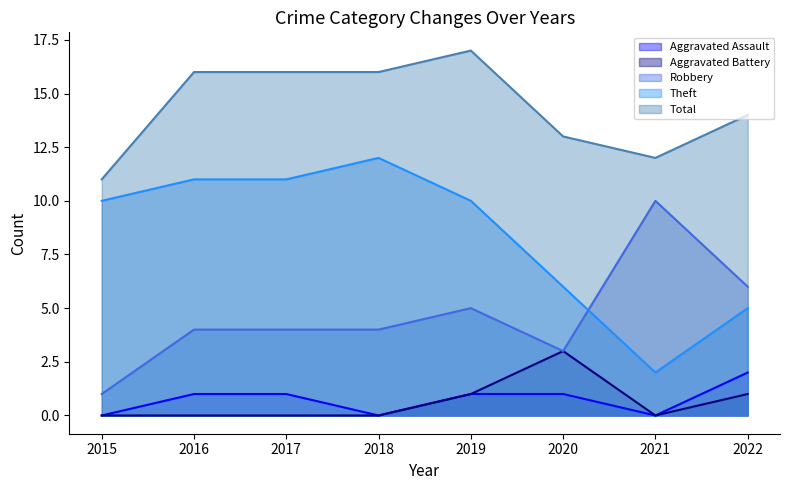

True or false: Aggravated Assault has more than 0 points higher than both neighbors.

False